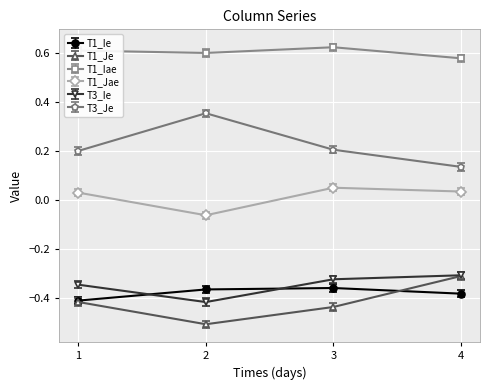

True or false: T1_Je has a value of -0.3 at 4.

True